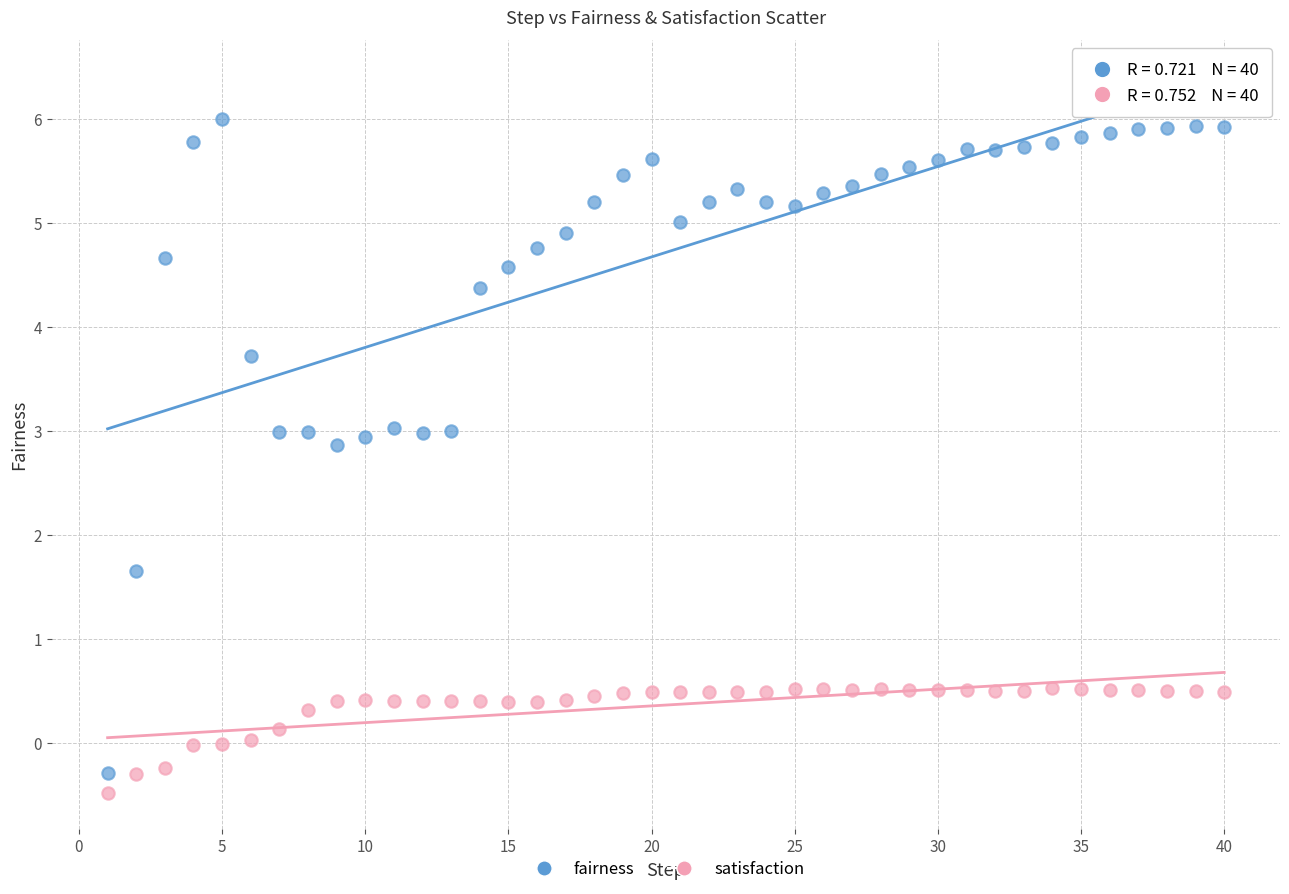

Which series contains the lowest Y value?

satisfaction